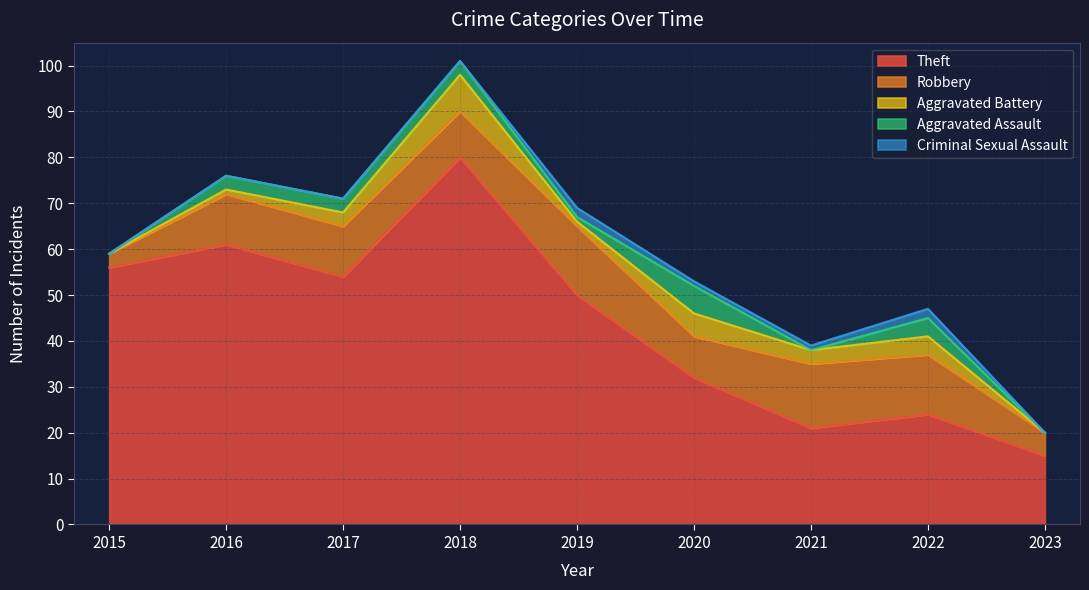

How many distinct data groups are displayed?

5